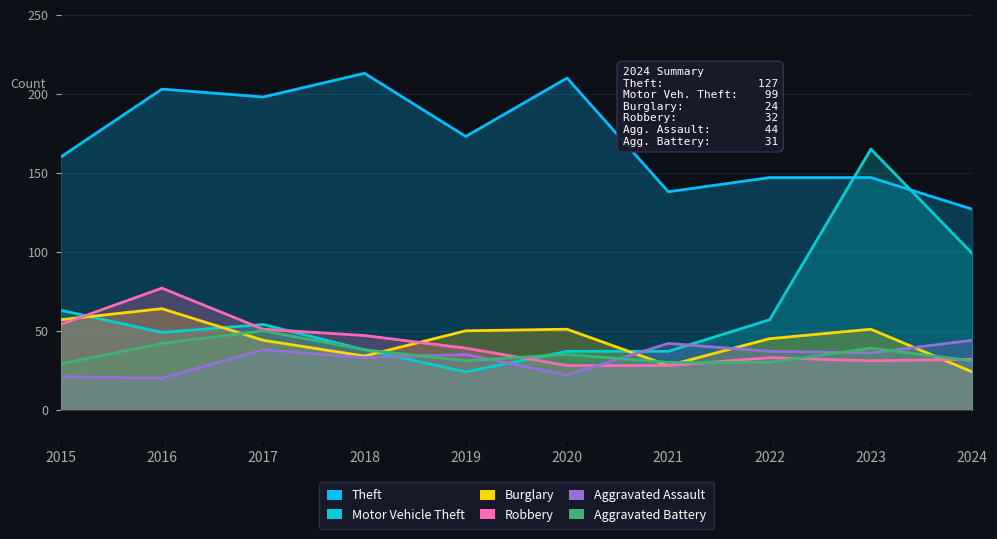

True or false: Robbery has a value of 47 at 2018.

True